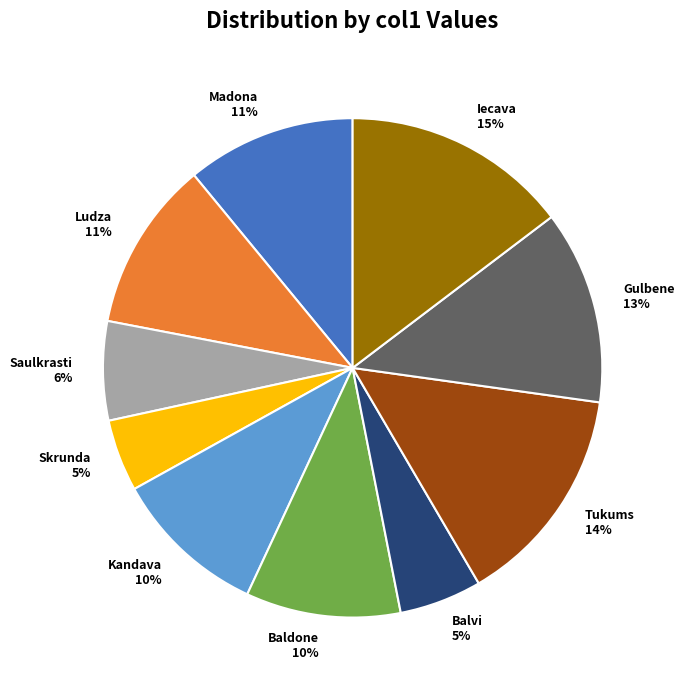

Is there any slice that represents more than half of the pie?

No